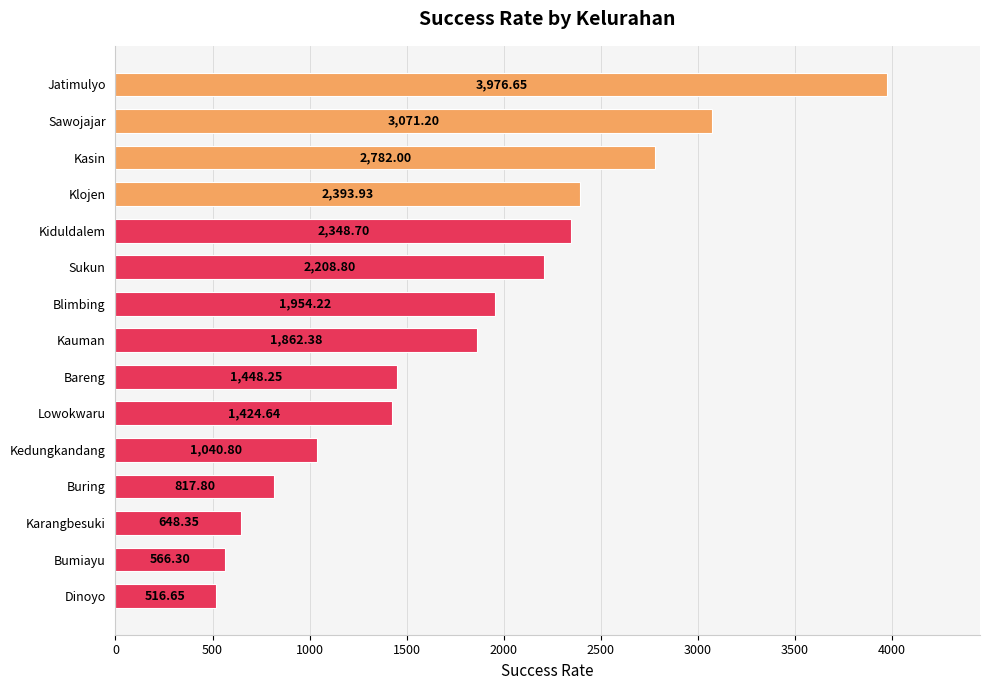

At which label is the value closest to 2246?

Sukun